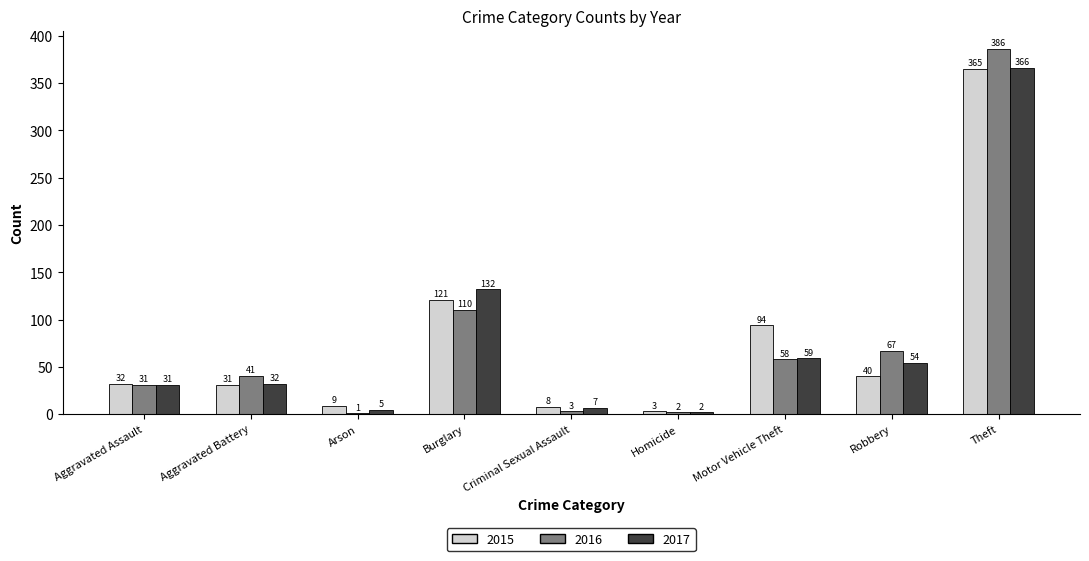

Count the number of data series in this chart.

3